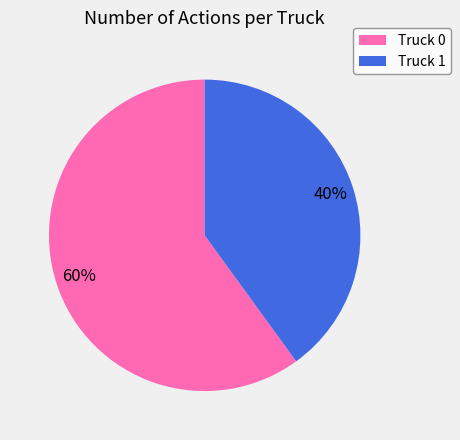

What is the ratio of the value at Truck 0 to the value at Truck 1?

1.5